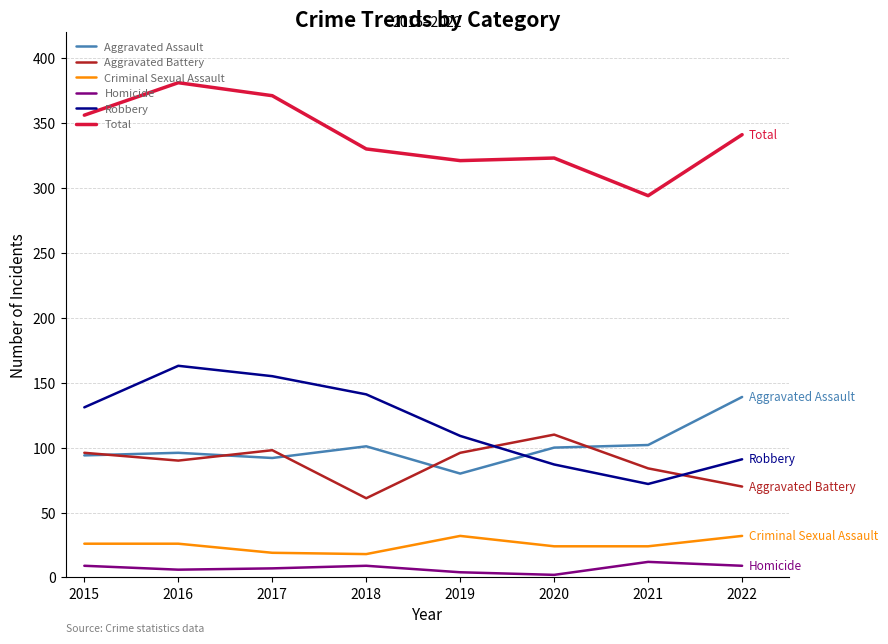

List the series in order of their peak value, highest first.

Total, Robbery, Aggravated Assault, Aggravated Battery, Criminal Sexual Assault, Homicide